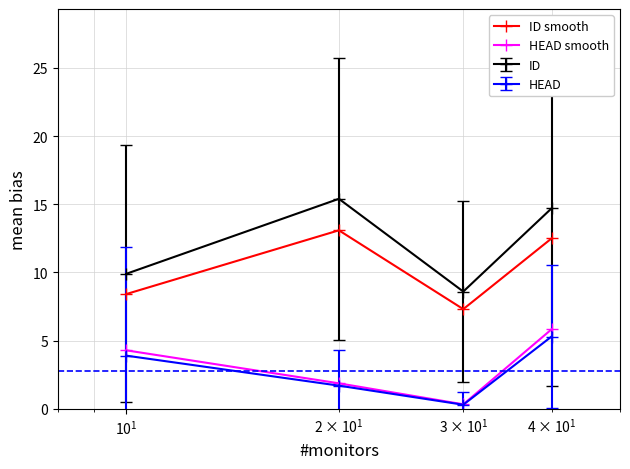

What is the lowest value of the ID smooth series?

7.3